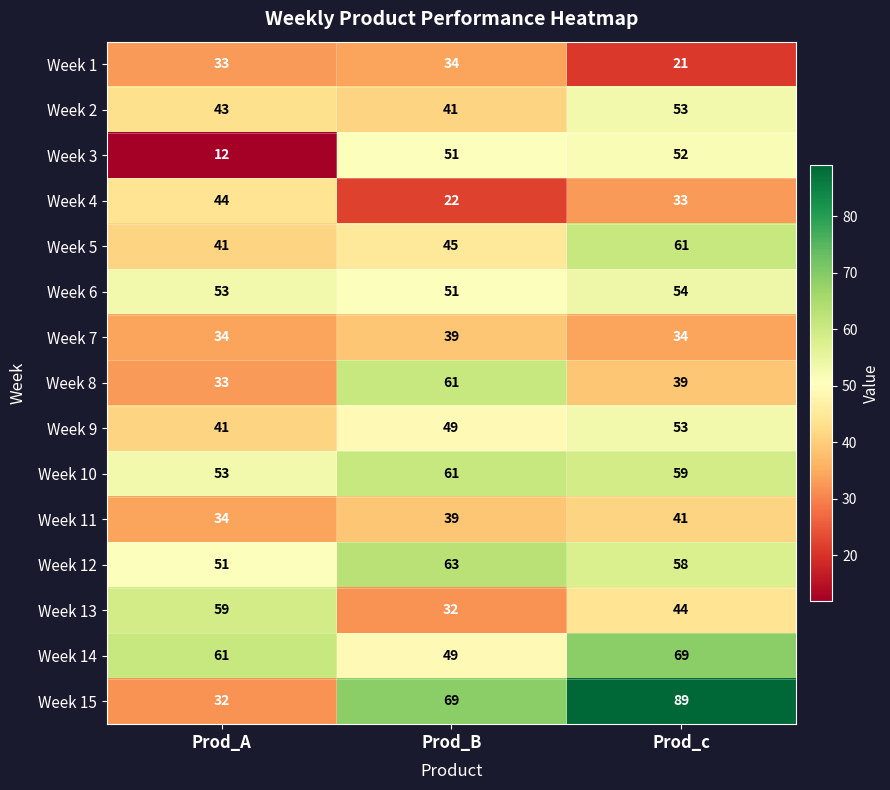

What is the sum of all Week 4 values?

99